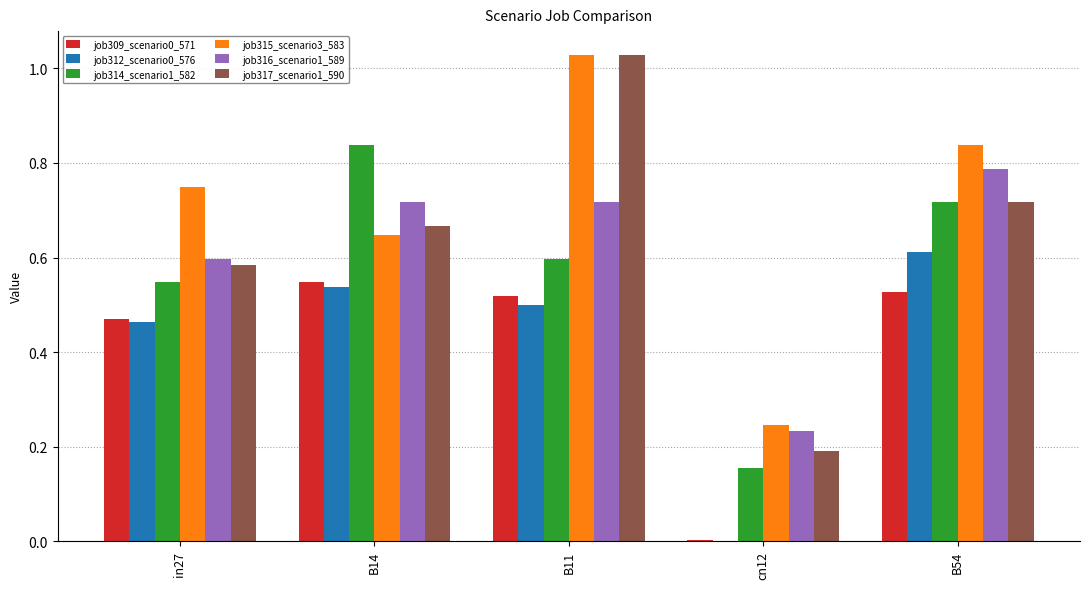

True or false: job314_scenario1_582 has a value of 0.2 at cn12.

True